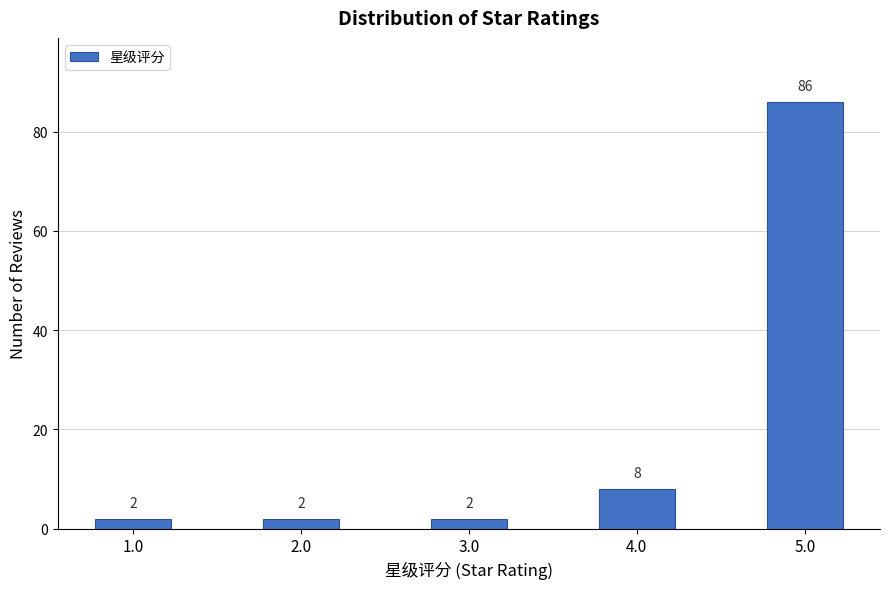

Reading right to left, list all the values displayed in this chart.

86	8	2	2	2